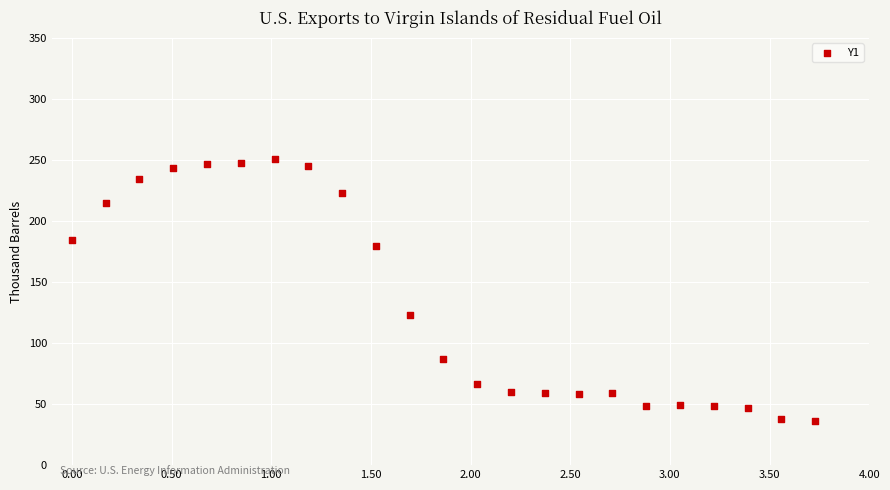

What Y value in the scatter plot is closest to 143?

122.7